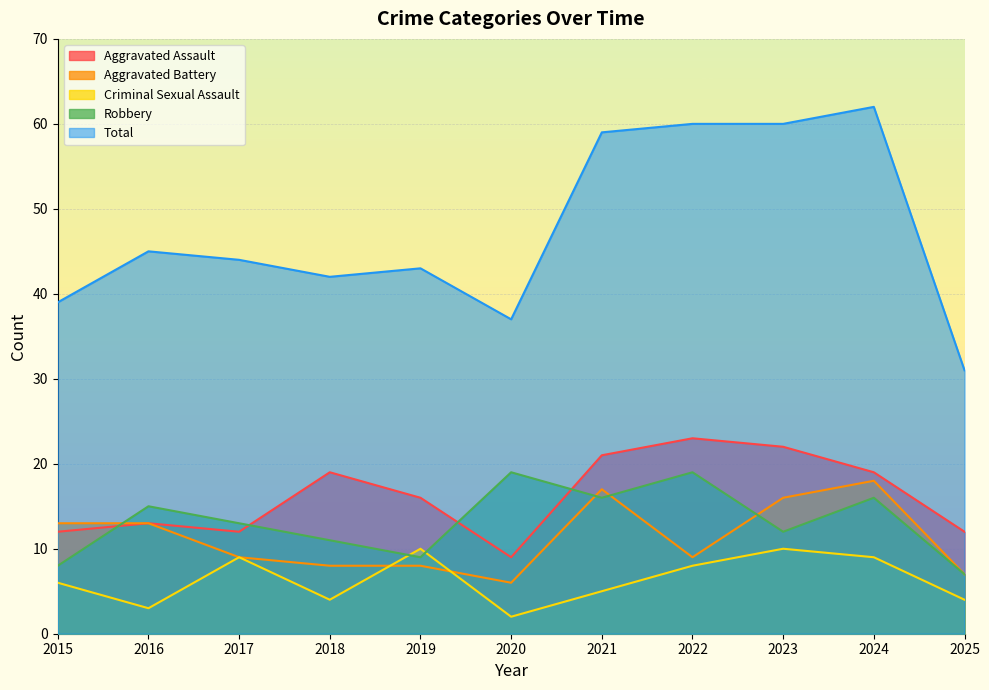

Read the Robbery value at 2024, to the nearest 5.

15